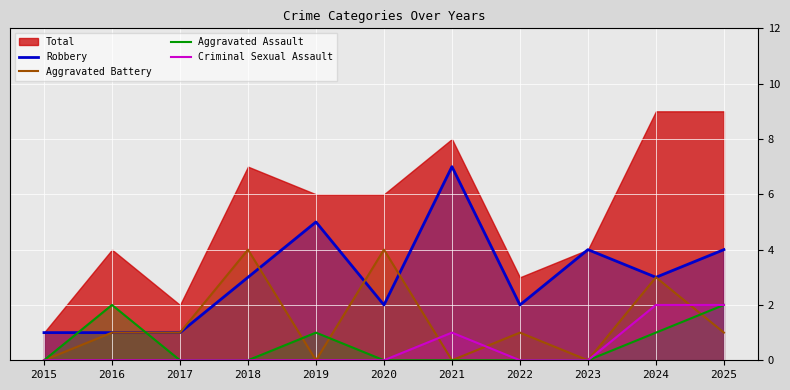

At which label does Aggravated Battery first exceed 1?

2018